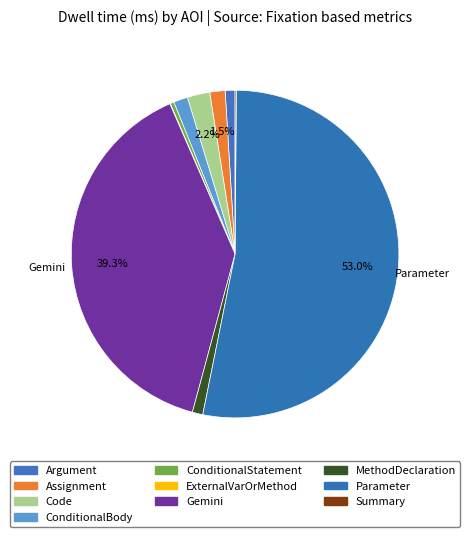

To the nearest percent, what is the difference between the Code and Argument slice percentages?

1%